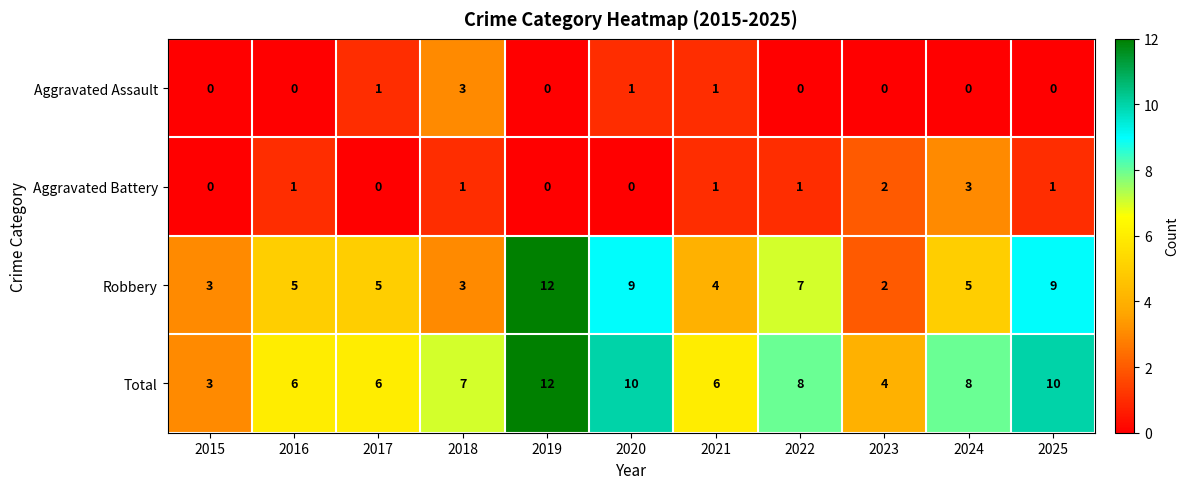

What is the average value of the Total series?

7